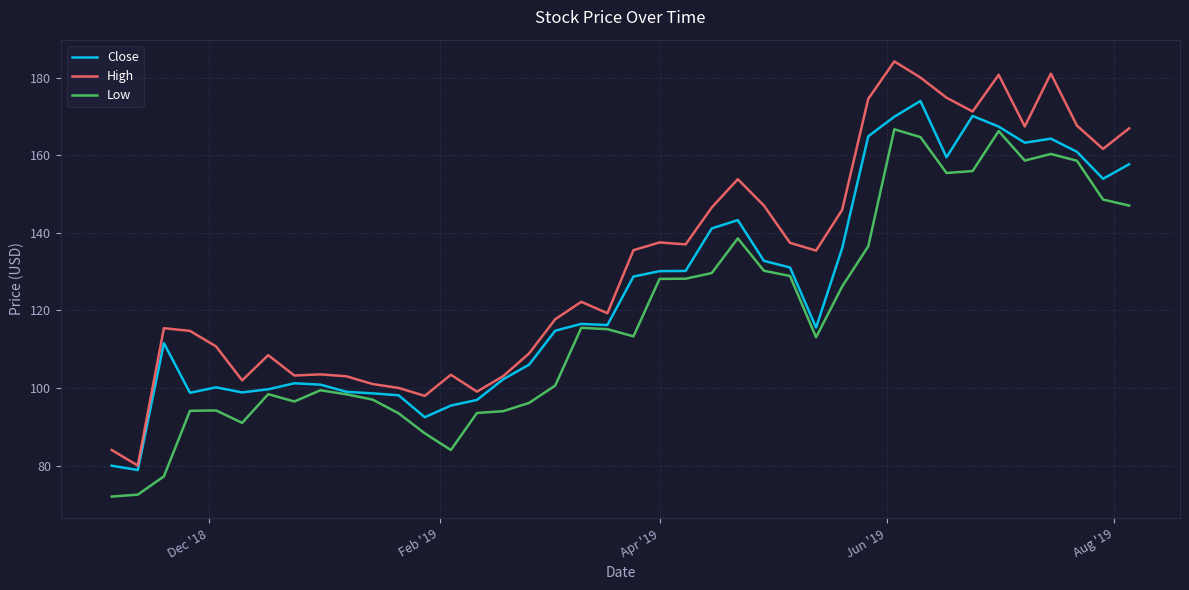

True or false: Low and High intersect in this chart.

False